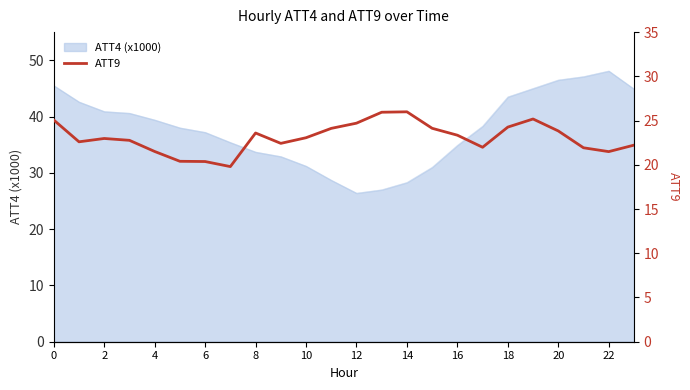

Is it true that ATT4 (x1000) equals 46.5 at 20?

True